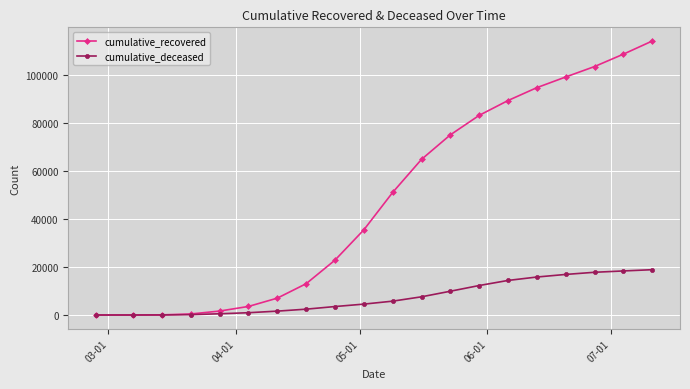

Rank the series by their maximum value, from lowest to highest.

cumulative_deceased, cumulative_recovered